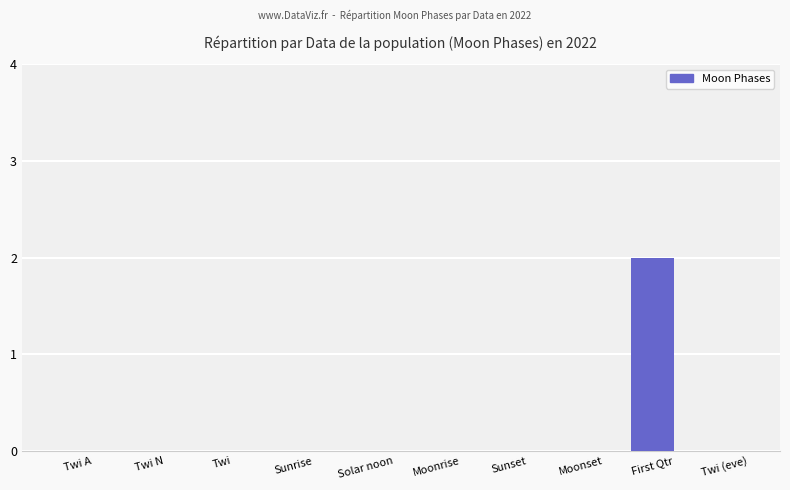

Count the values in the range 0 to 1.

9